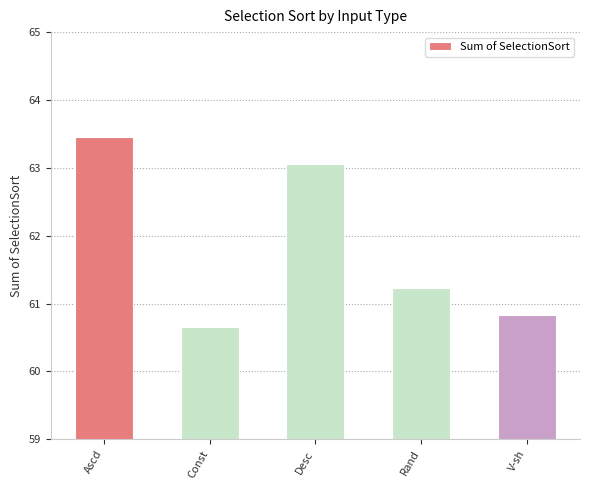

Is it true that the value at Desc is 63.1?

True